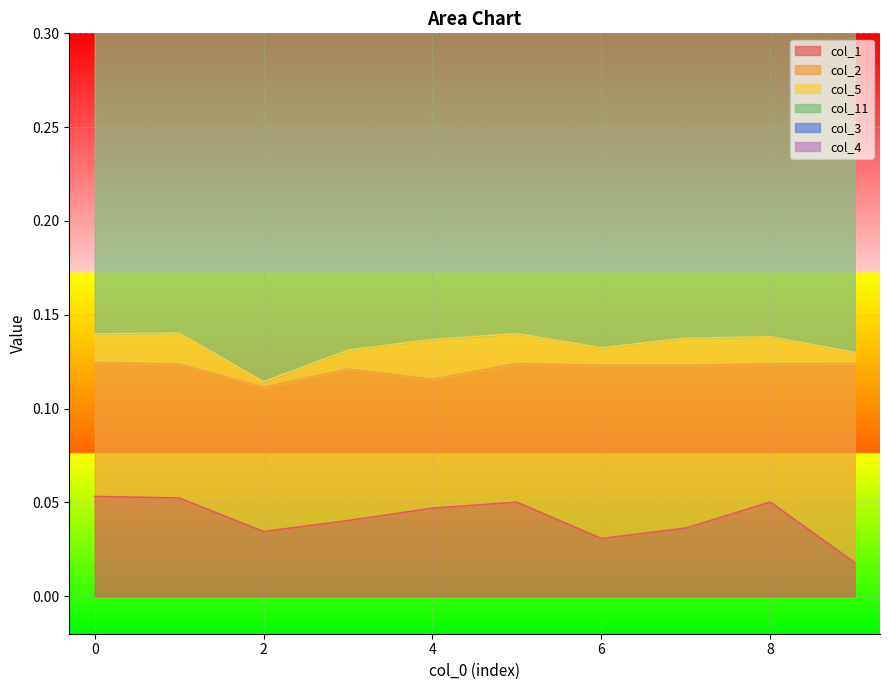

Reading left to right, transcribe all the data shown in this chart.

col_1: 0=0.1	1=0.1	2=0.0	3=0.0	4=0.0	5=0.1	6=0.0	7=0.0	8=0.1	9=0.0
col_2: 0=0.1	1=0.1	2=0.1	3=0.1	4=0.1	5=0.1	6=0.1	7=0.1	8=0.1	9=0.1
col_5: 0=0.0	1=0.0	2=0.0	3=0.0	4=0.0	5=0.0	6=0.0	7=0.0	8=0.0	9=0.0
col_11: 0=0.2	1=0.2	2=0.2	3=0.2	4=0.2	5=0.2	6=0.2	7=0.2	8=0.2	9=0.2
col_3: 0=0.0	1=0.0	2=0.0	3=0.0	4=0.0	5=0.0	6=0.0	7=0.0	8=0.0	9=0.0
col_4: 0=0.0	1=0.0	2=0.0	3=0.0	4=0.0	5=0.0	6=0.0	7=0.0	8=0.0	9=0.0